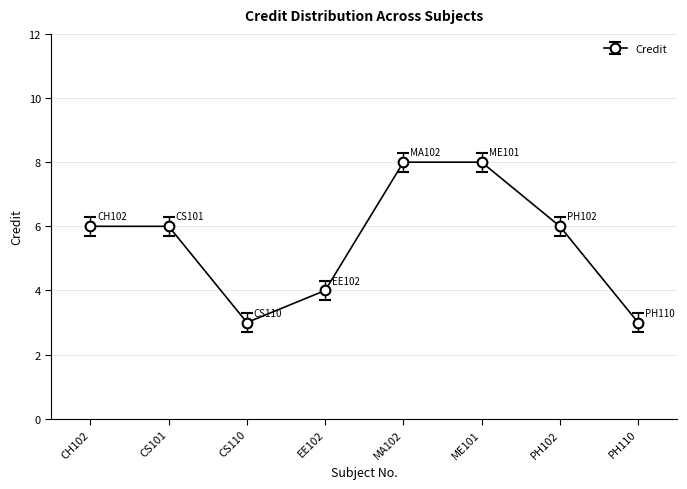

What is the difference between the maximum and second lowest values?

5